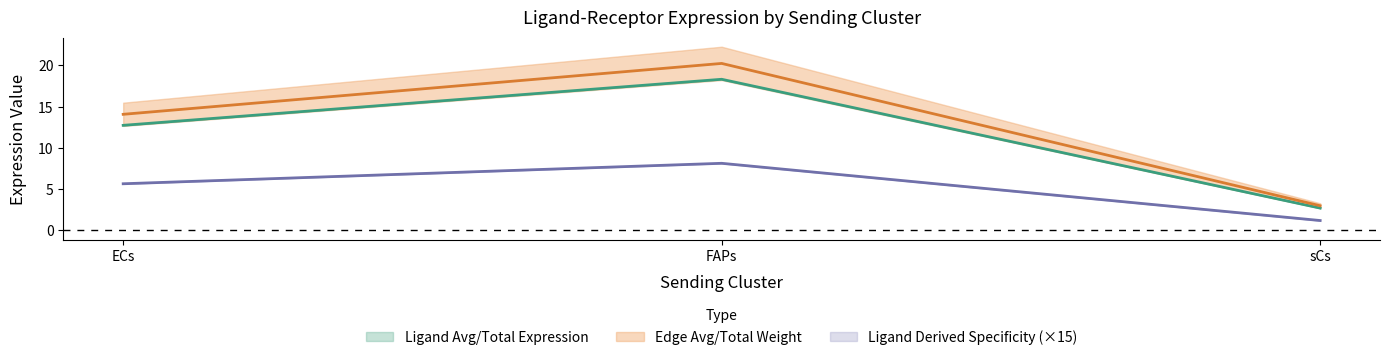

The value of Ligand Avg/Total Expression at FAPs is 26.2. True or false?

False